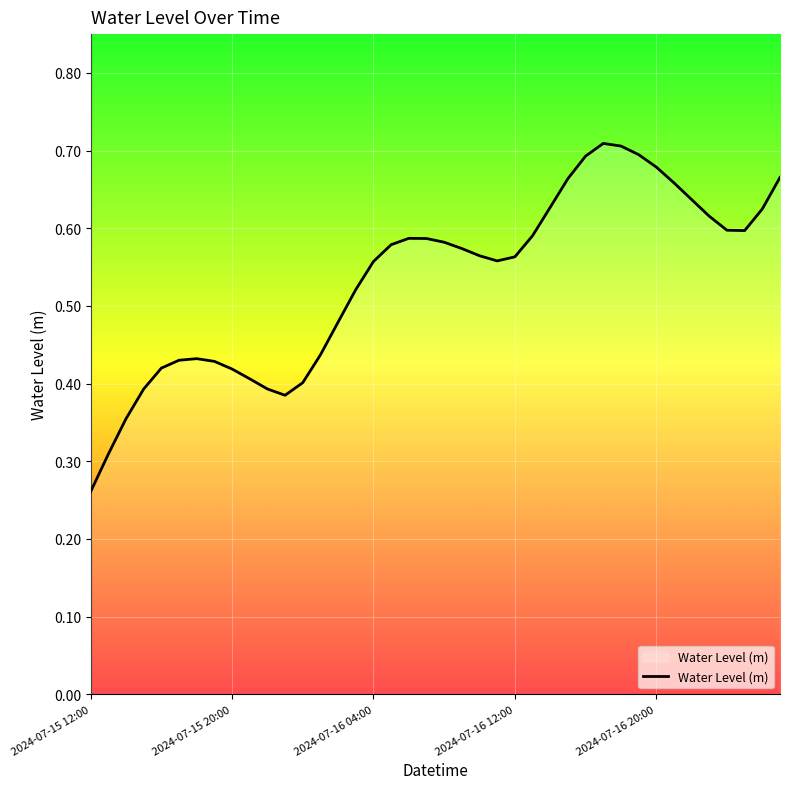

What is the maximum value shown in the chart?

0.7